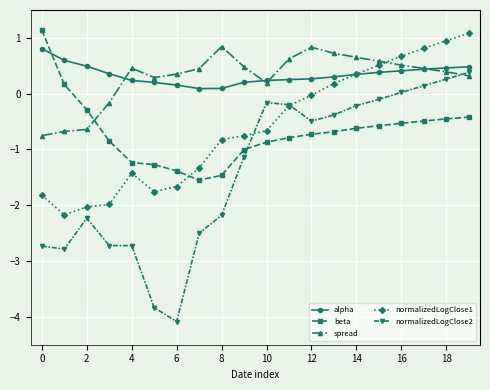

What is the value of the normalizedLogClose1 point at the 17th from the left?

0.7